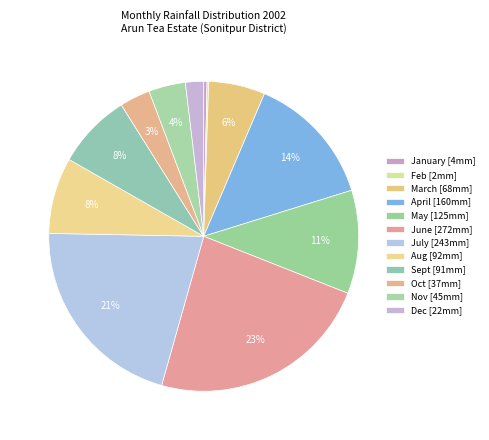

To the nearest percent, what is the difference between the Dec and June slice percentages?

21%